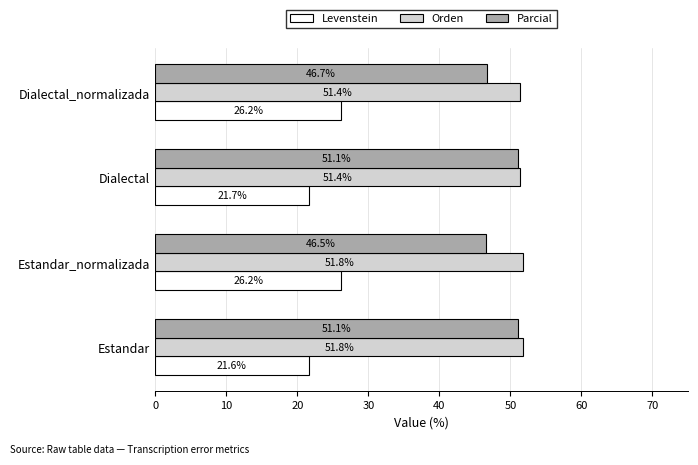

Which series changed the most between Estandar_normalizada and Dialectal?

Parcial